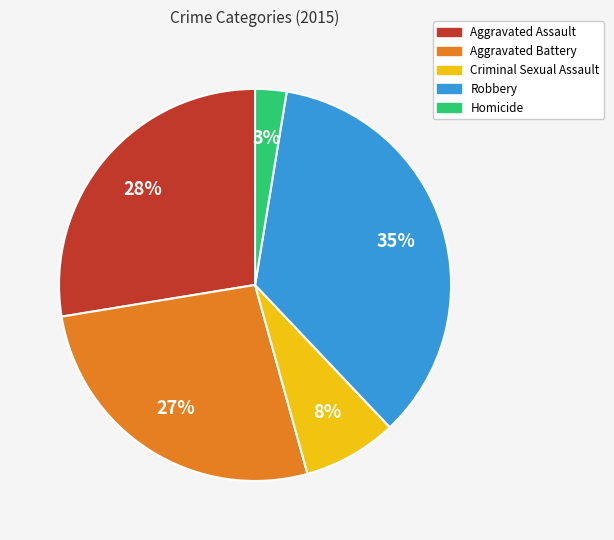

Is it true that Aggravated Assault is 41% of the pie?

False